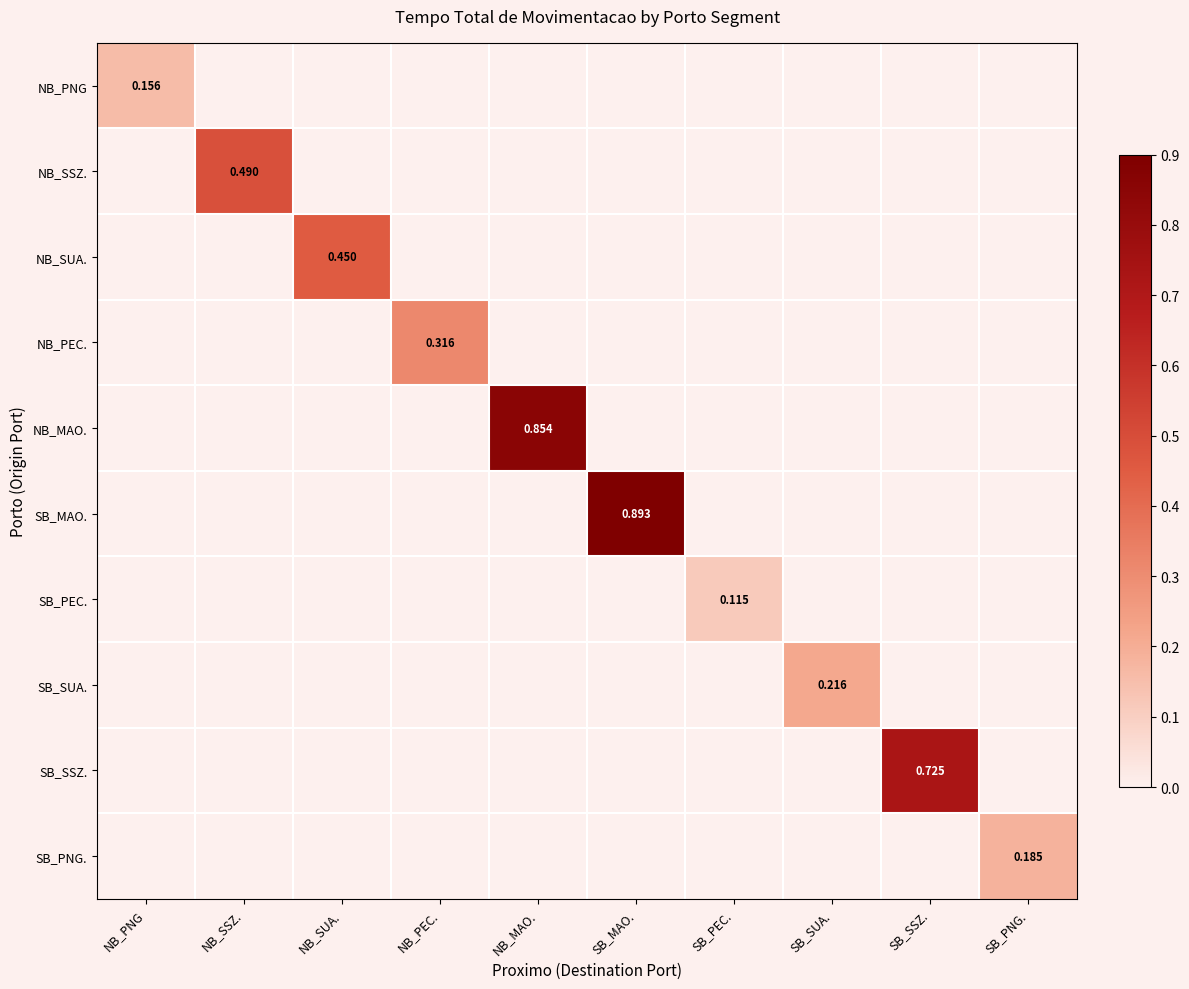

What is the total value across all series at SB_SSZ.?

0.7